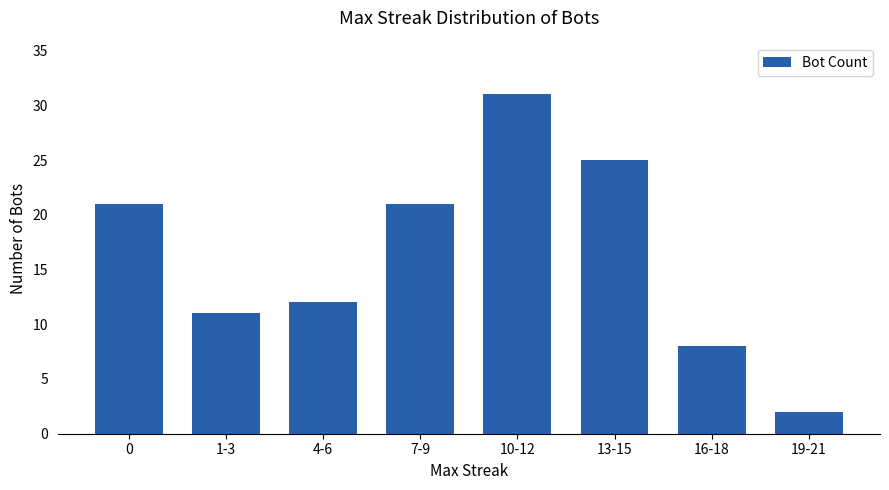

What is the greatest value displayed?

31